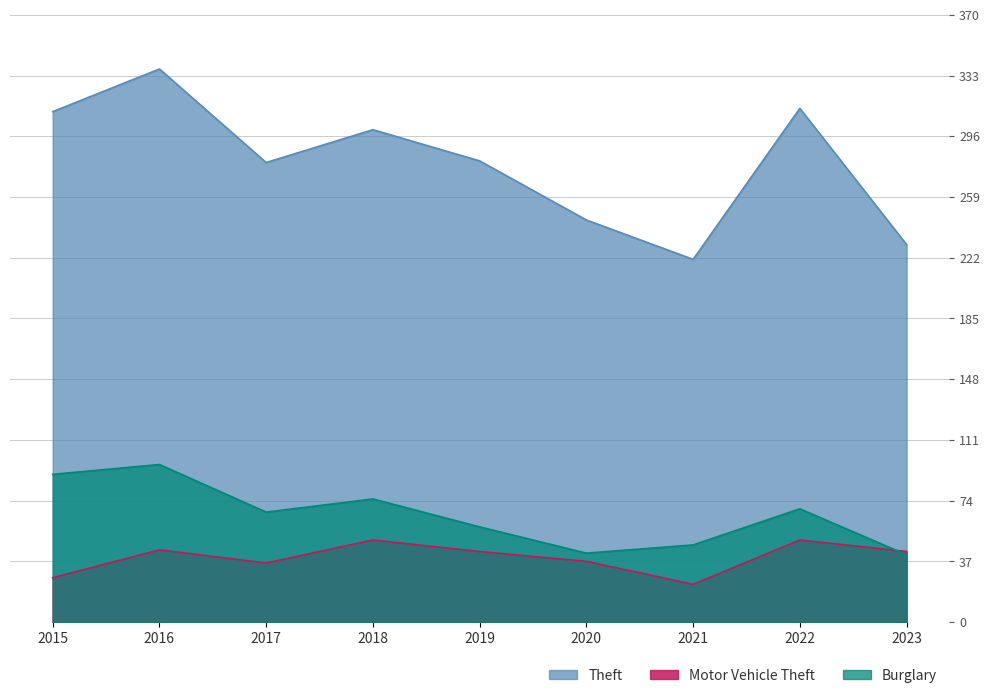

At which category is the sum across all series the highest?

2016